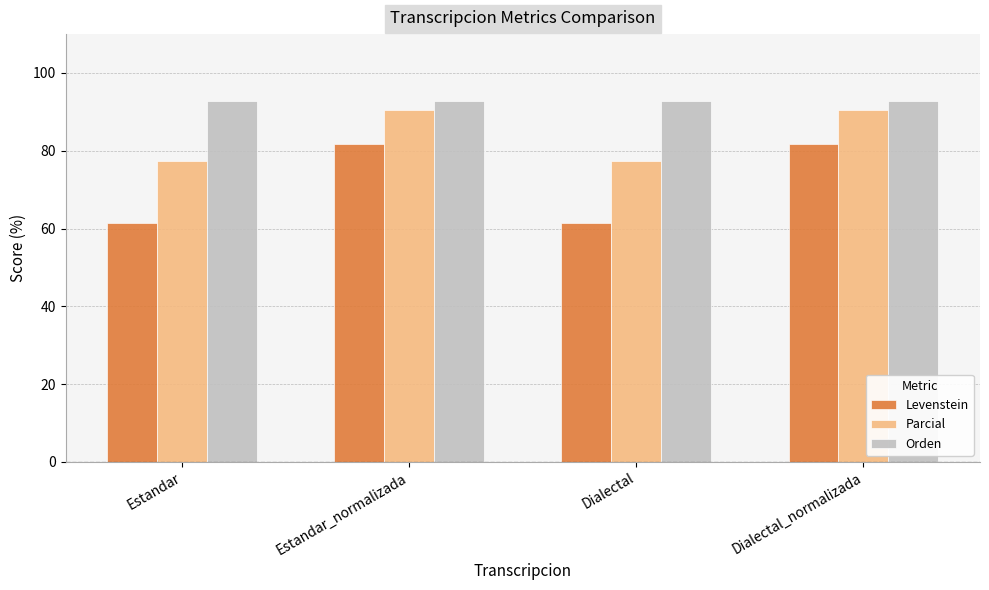

What is the label of the 3rd bar from the left?

Dialectal